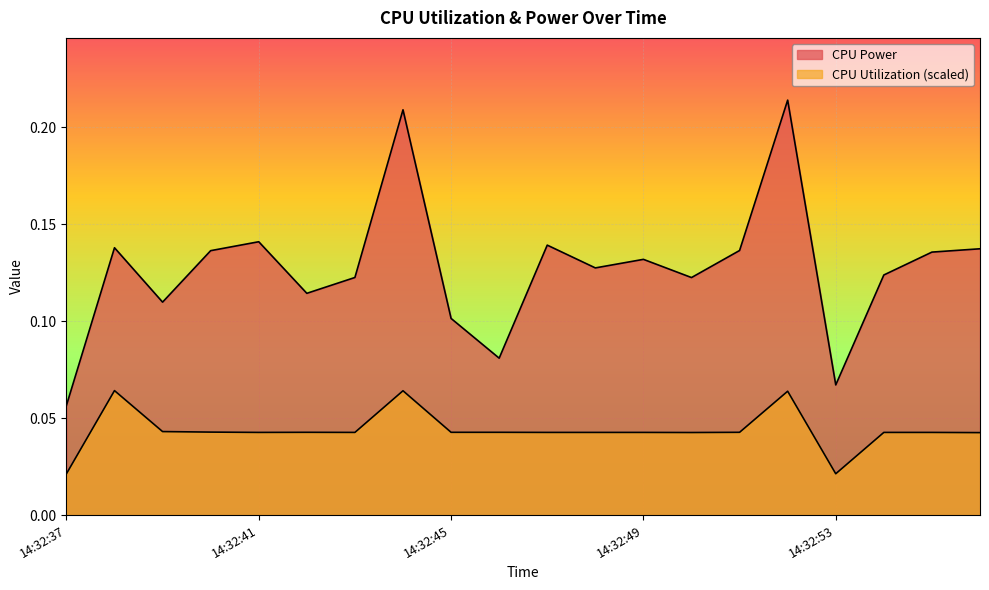

What is the difference between the maximum and minimum values in the CPU Power series?

0.2